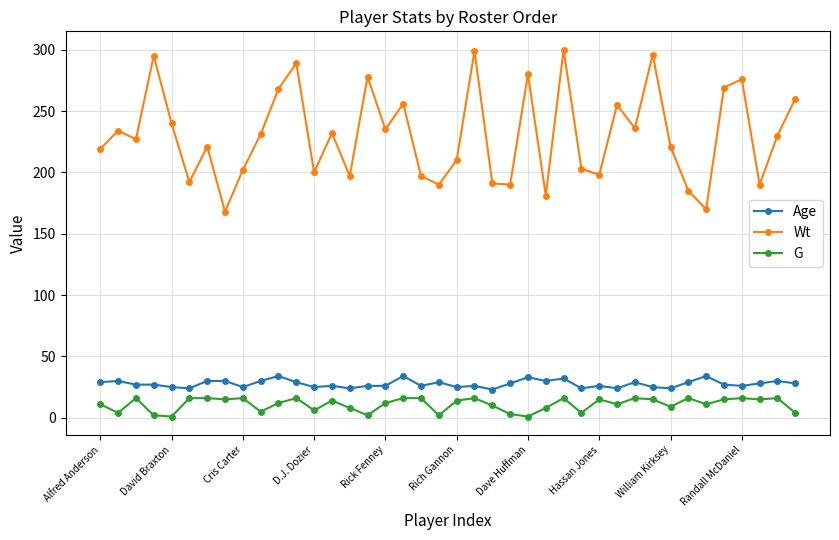

What is the lowest value of the Wt series?

168